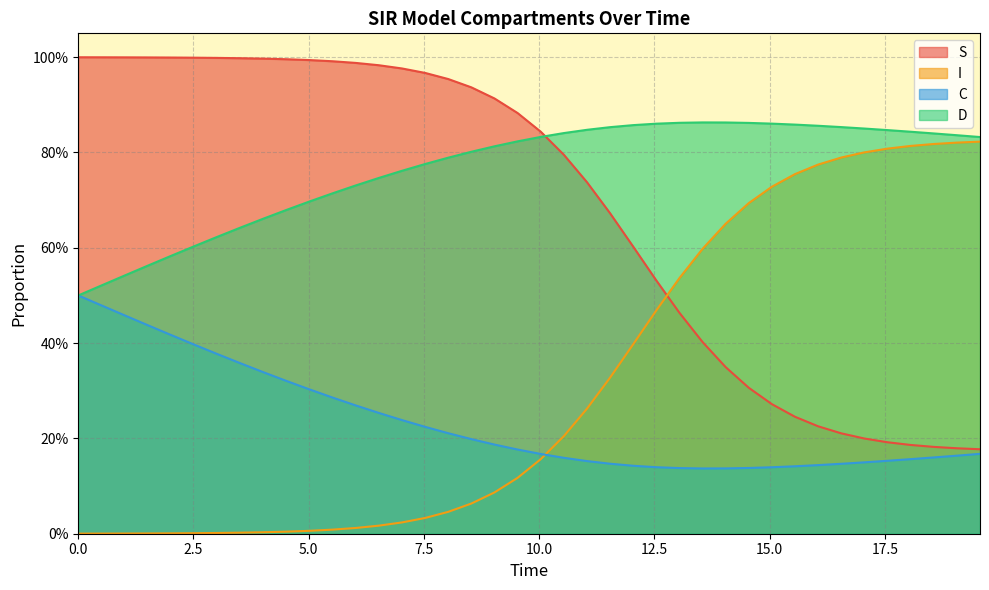

Reading left to right, list all the values displayed in this chart.

S: 1.0	1.0	1.0	1.0	1.0	1.0	1.0	1.0	1.0	1.0	1.0	1.0	1.0	1.0	1.0	1.0	1.0	0.9	0.9	0.9	0.8	0.8	0.7	0.7	0.6	0.5	0.5	0.4	0.3	0.3	0.3	0.2	0.2	0.2	0.2	0.2	0.2	0.2	0.2	0.2
I: 0.0	0.0	0.0	0.0	0.0	0.0	0.0	0.0	0.0	0.0	0.0	0.0	0.0	0.0	0.0	0.0	0.0	0.1	0.1	0.1	0.2	0.2	0.3	0.3	0.4	0.5	0.5	0.6	0.7	0.7	0.7	0.8	0.8	0.8	0.8	0.8	0.8	0.8	0.8	0.8
C: 0.5	0.5	0.5	0.4	0.4	0.4	0.4	0.4	0.3	0.3	0.3	0.3	0.3	0.3	0.2	0.2	0.2	0.2	0.2	0.2	0.2	0.2	0.2	0.1	0.1	0.1	0.1	0.1	0.1	0.1	0.1	0.1	0.1	0.1	0.1	0.2	0.2	0.2	0.2	0.2
D: 0.5	0.5	0.5	0.6	0.6	0.6	0.6	0.6	0.7	0.7	0.7	0.7	0.7	0.7	0.8	0.8	0.8	0.8	0.8	0.8	0.8	0.8	0.8	0.9	0.9	0.9	0.9	0.9	0.9	0.9	0.9	0.9	0.9	0.9	0.9	0.8	0.8	0.8	0.8	0.8